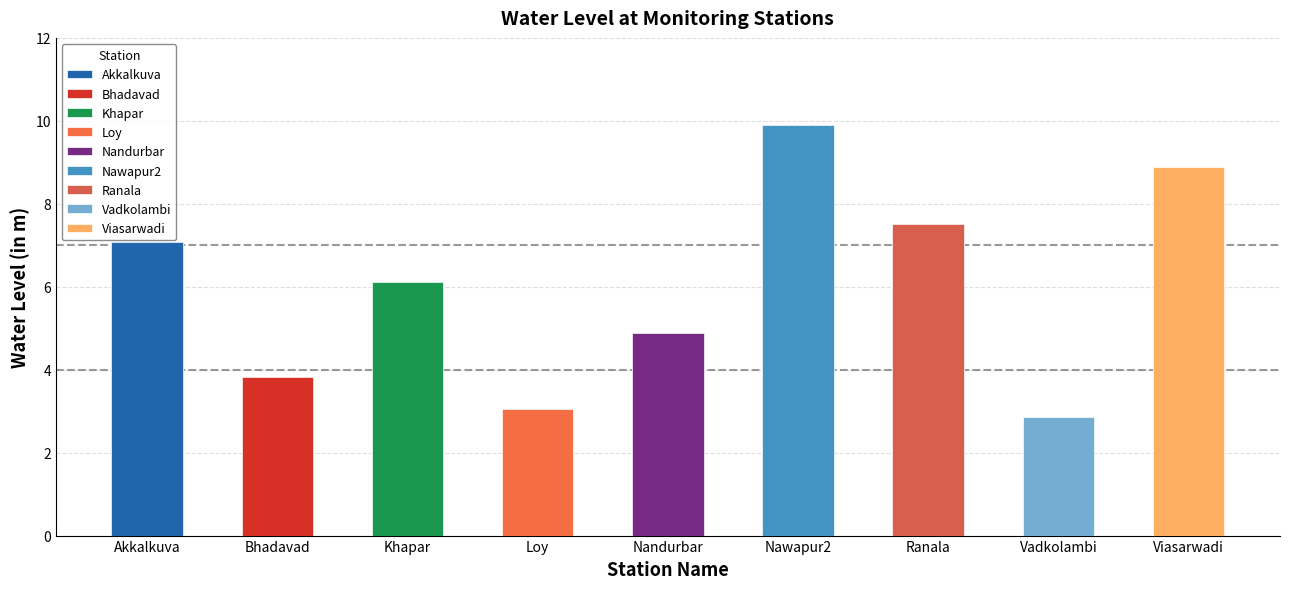

What is the average value?

6.0